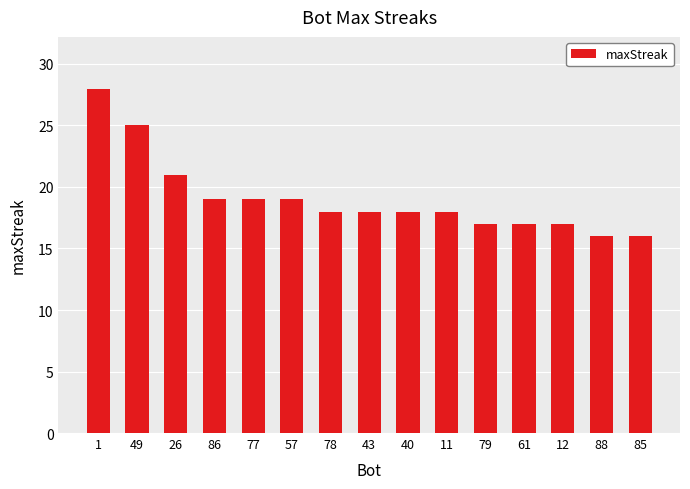

What is the minimum value shown in the chart?

16